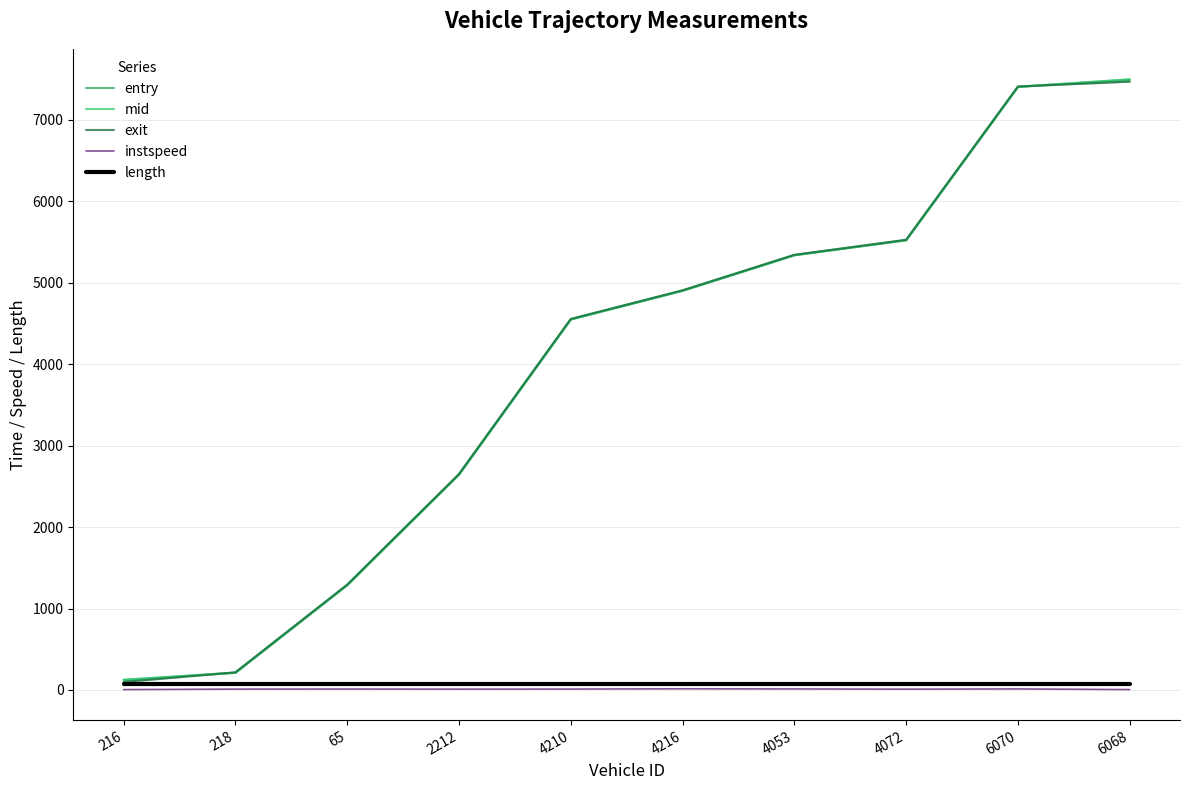

How many series are shown in this chart?

5